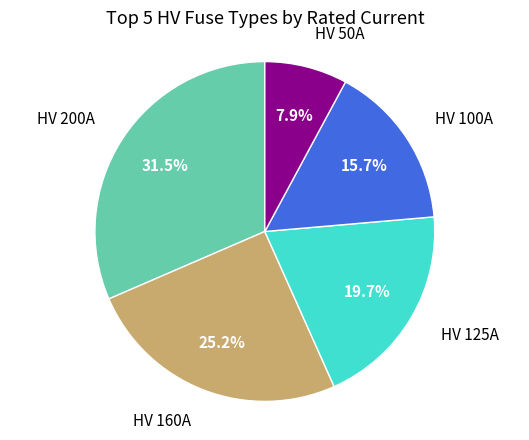

Which slice is the smallest?

HV 50A